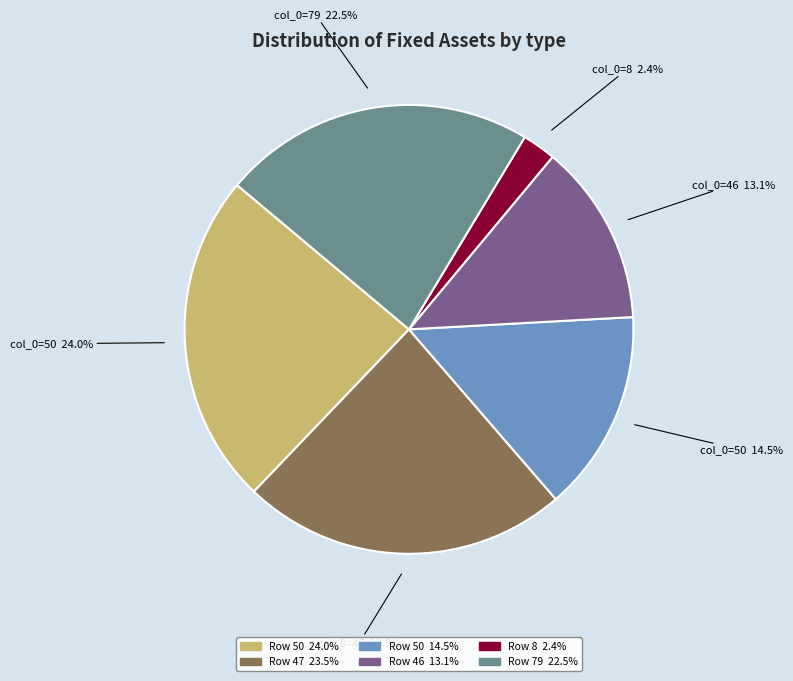

Count the number of slices in the pie.

6